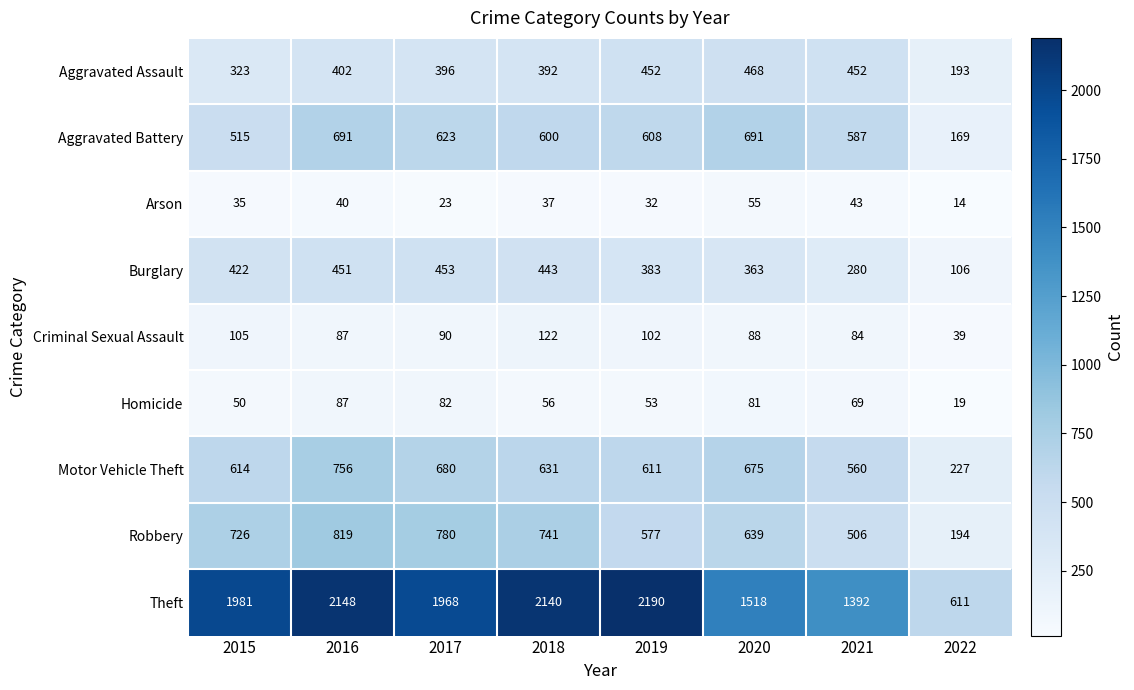

What is the total value across all series at 2021?

3973